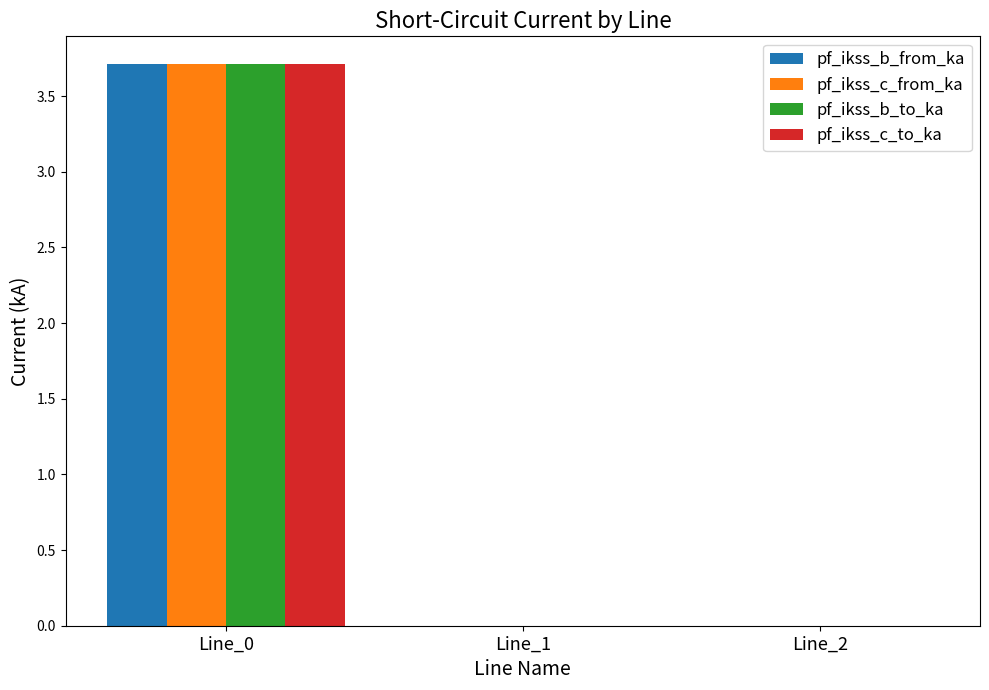

Is it true that pf_ikss_b_from_ka equals 3.7 at Line_0?

True